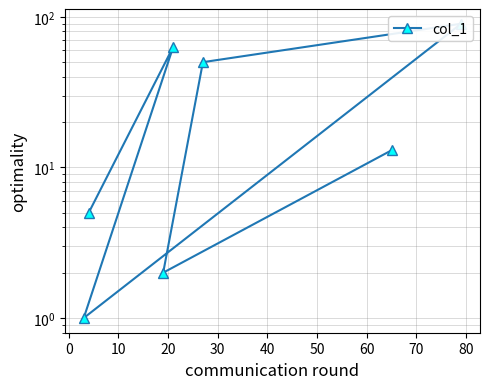

What is the difference between the second highest and second lowest values?

61